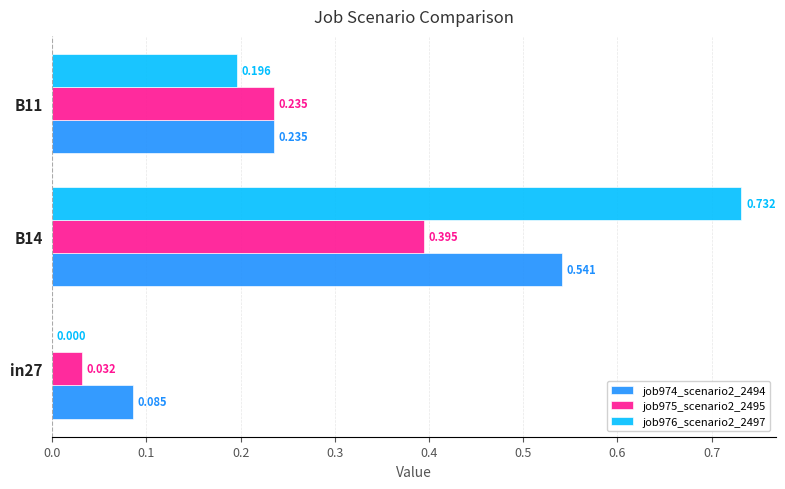

Is the value of job975_scenario2_2495 at in27 greater than the value of job976_scenario2_2497 at in27?

Yes